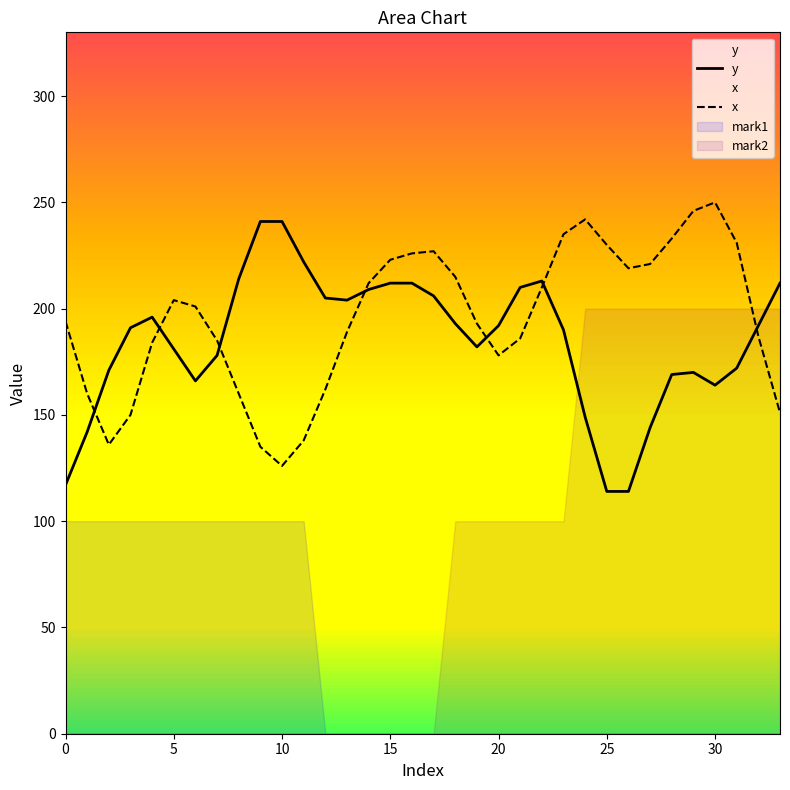

What is the minimum value for x?

126